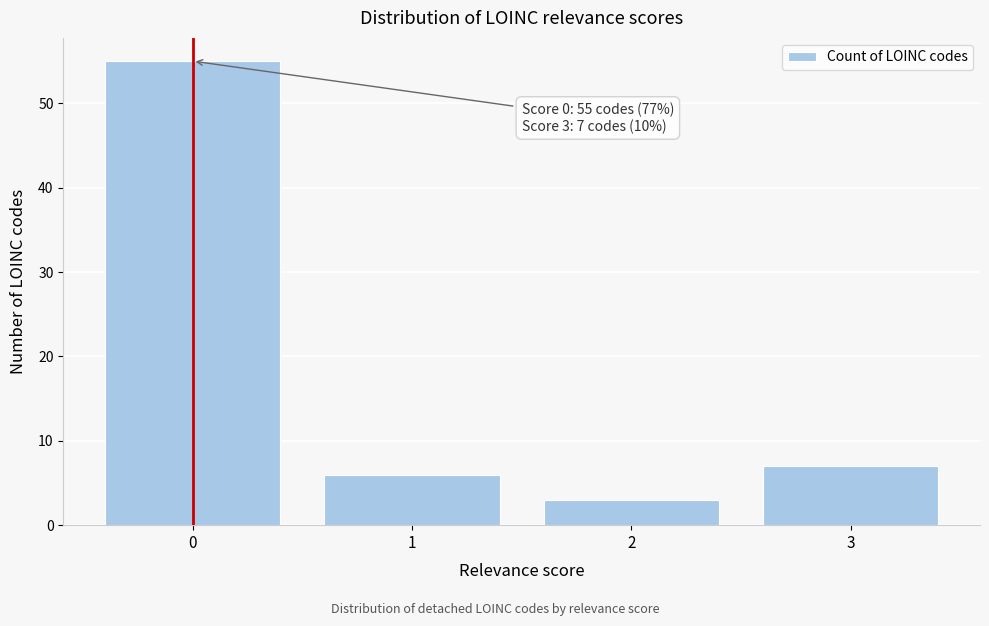

Reading left to right, extract all data points from this chart.

0=55	1=6	2=3	3=7